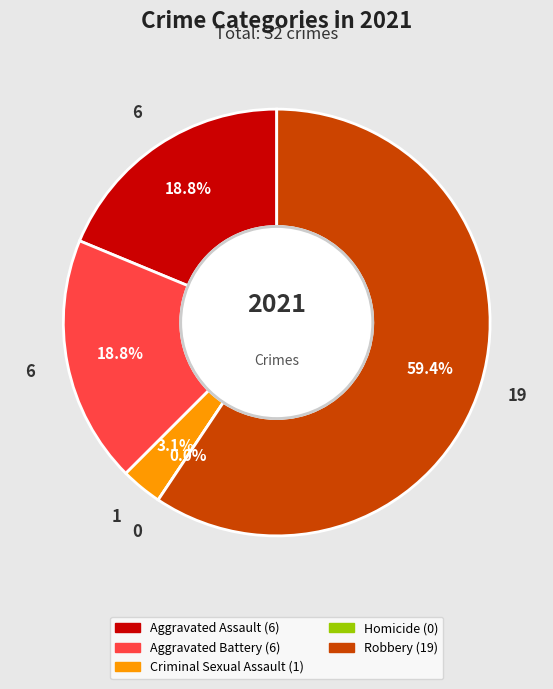

To the nearest percent, what is the difference between the largest and smallest slice percentages?

59%